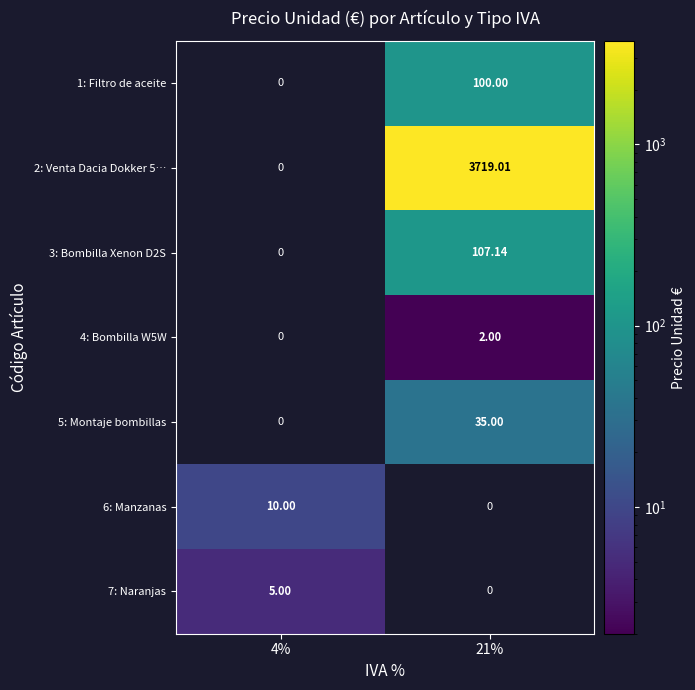

What is the maximum value shown in the chart?

3719.0